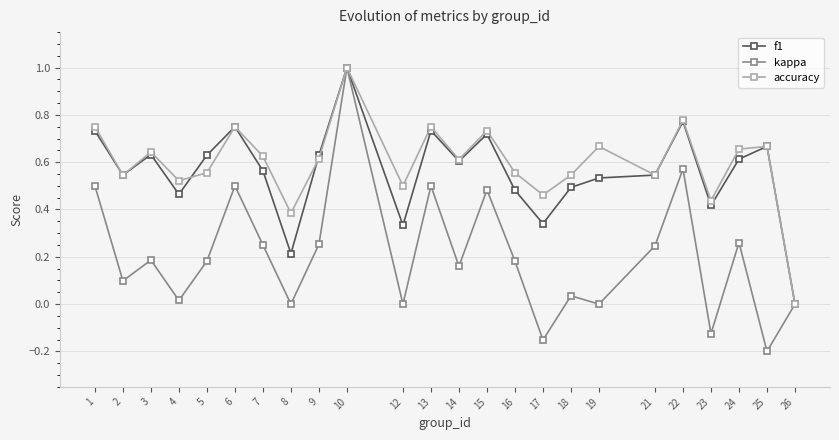

Which series has the largest range (max minus min)?

kappa